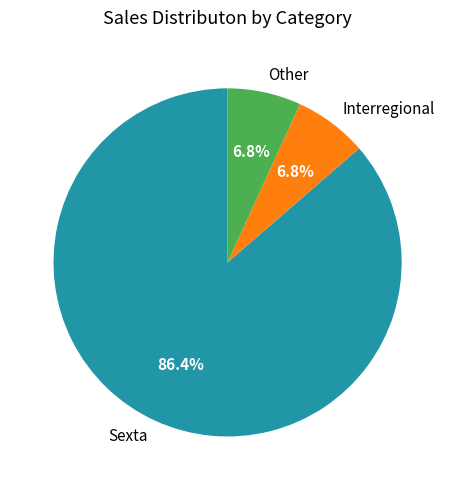

To the nearest percent, what percentage of the pie is Sexta?

86%